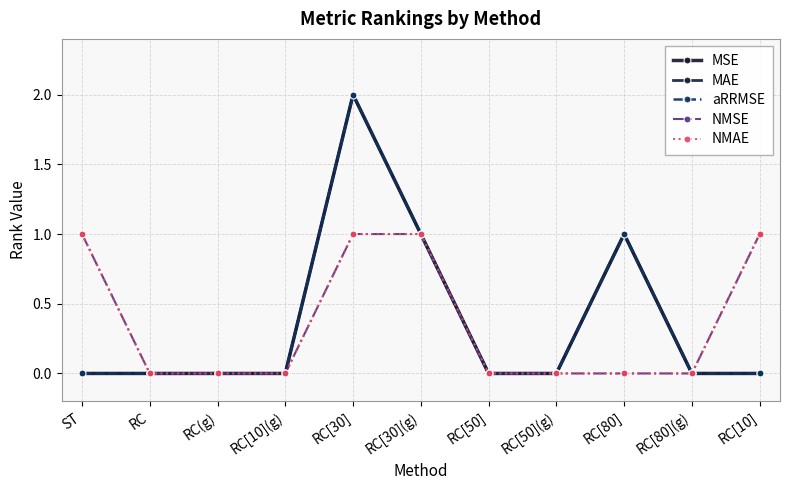

What is the sum of the NMAE values at RC[30](g) and RC[10]?

2